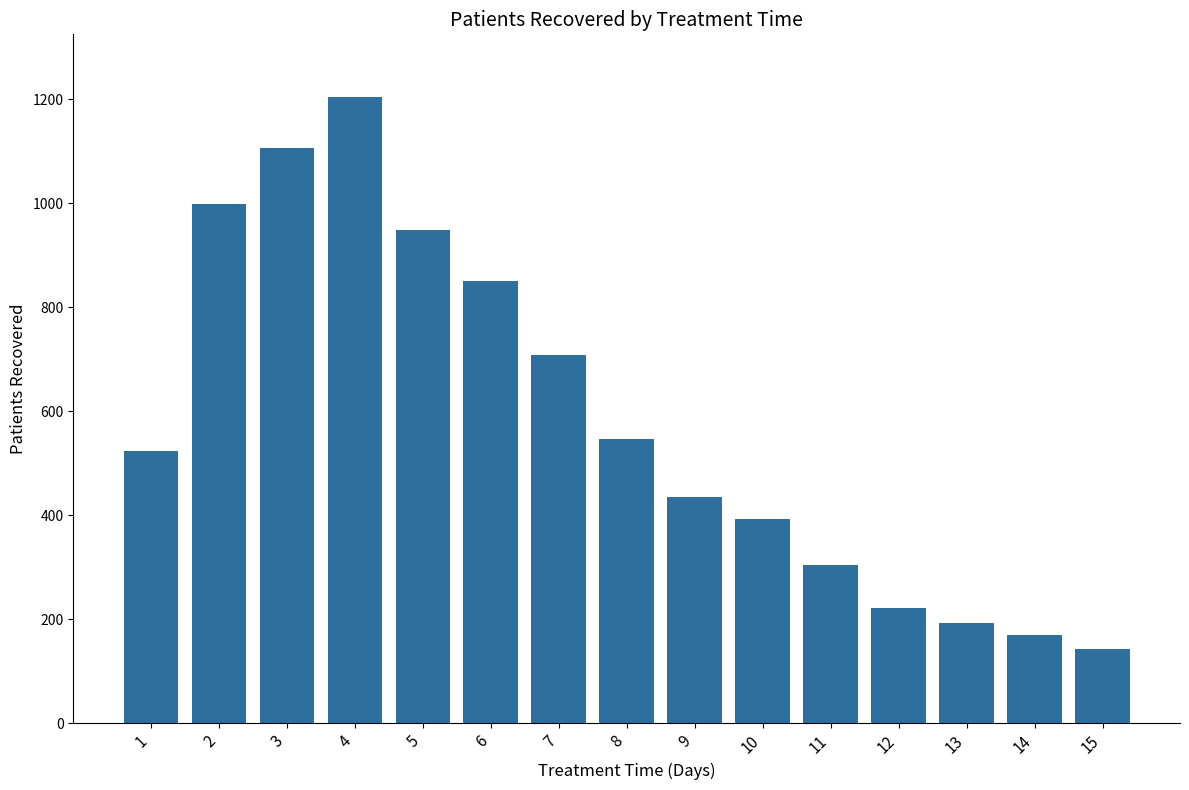

Count the number of categories in the chart.

15